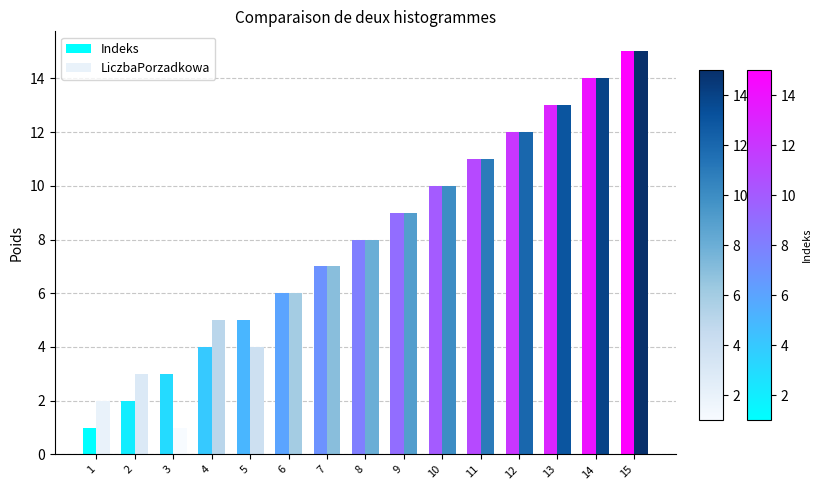

At which category is the sum across all series the highest?

15